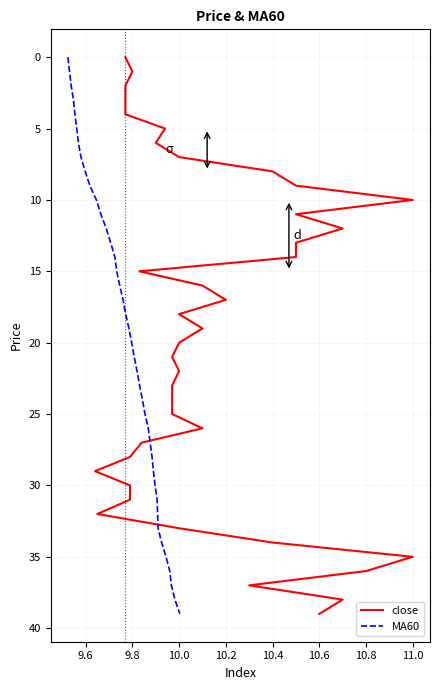

What is the difference between the maximum and minimum values in the MA60 series?

39